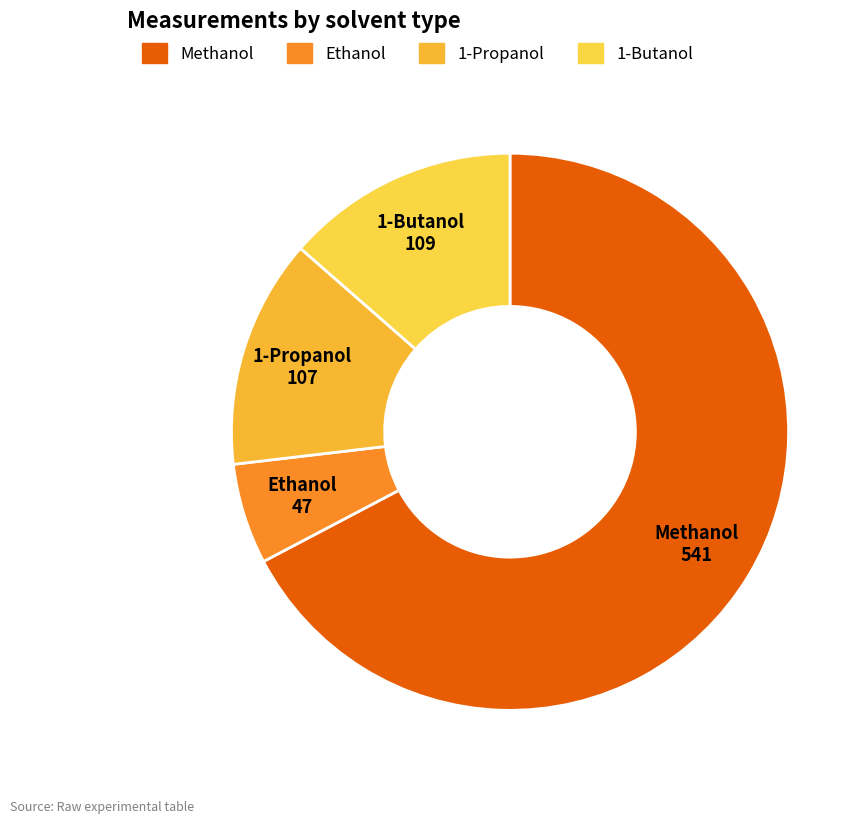

Which category accounts for the majority?

Methanol